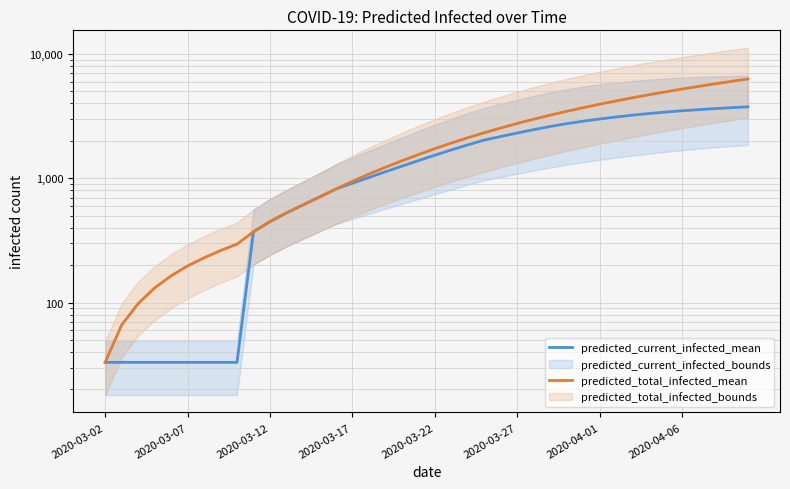

True or false: predicted_current_infected_mean has a value of 1414 at 14.

False